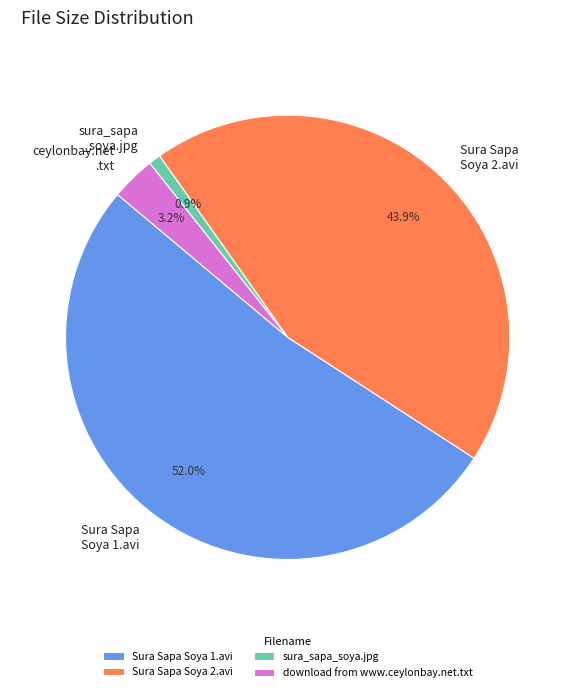

Between Sura Sapa Soya 1.avi and sura_sapa_soya.jpg, which is larger?

Sura Sapa Soya 1.avi